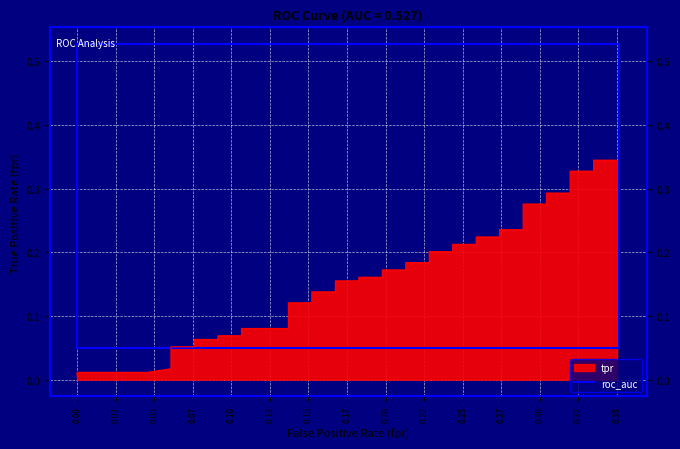

What is the value of the 17th point from the left?

0.2